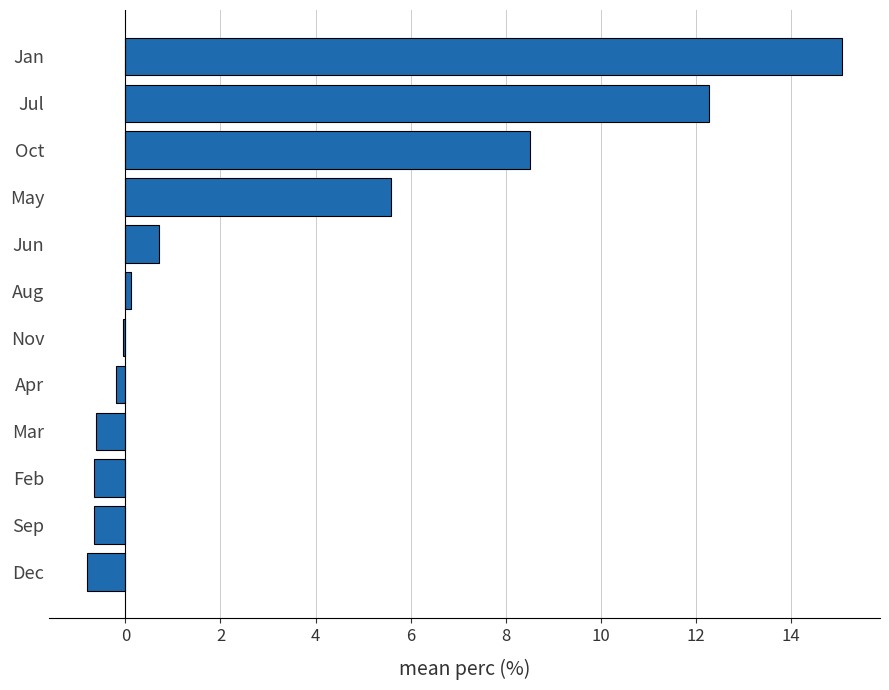

What is the sum of the values at Jul and Sep?

11.6